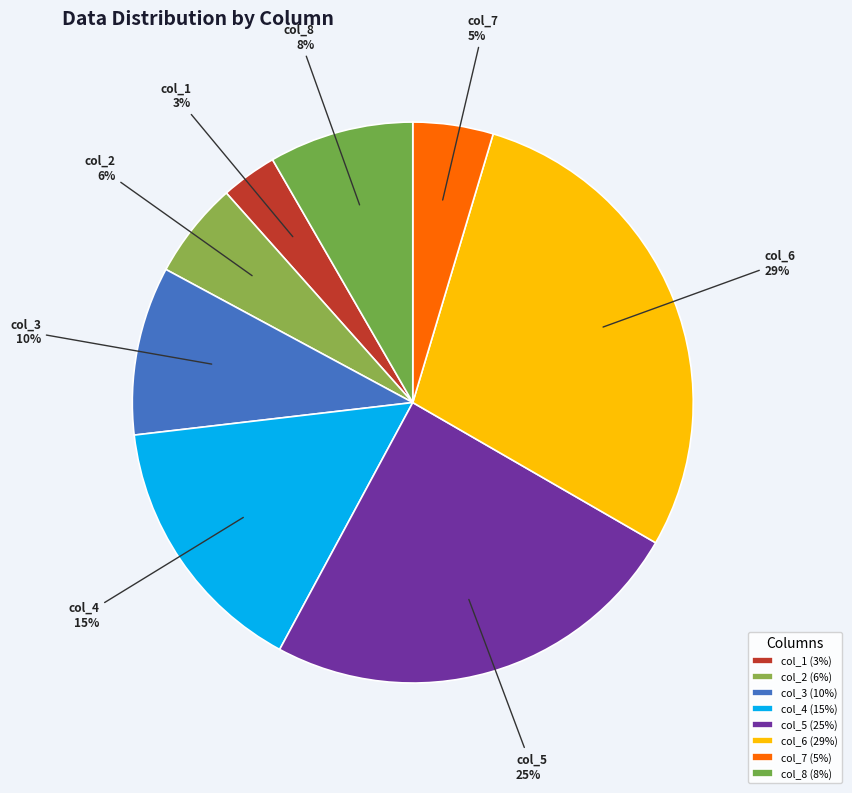

Do col_6 and col_7 together represent more than half of the pie?

No